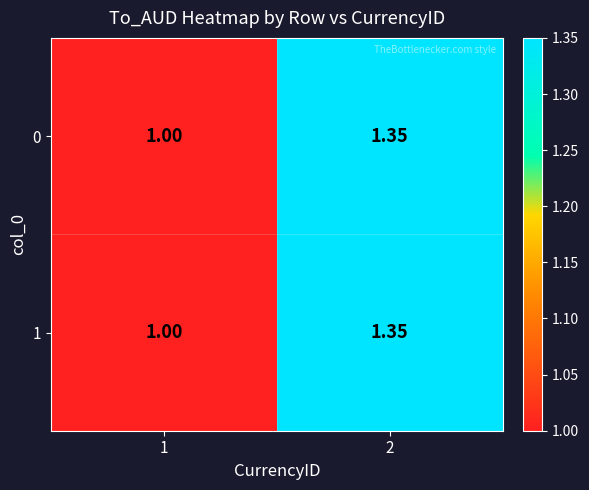

How many data points in 1 are above 1?

1